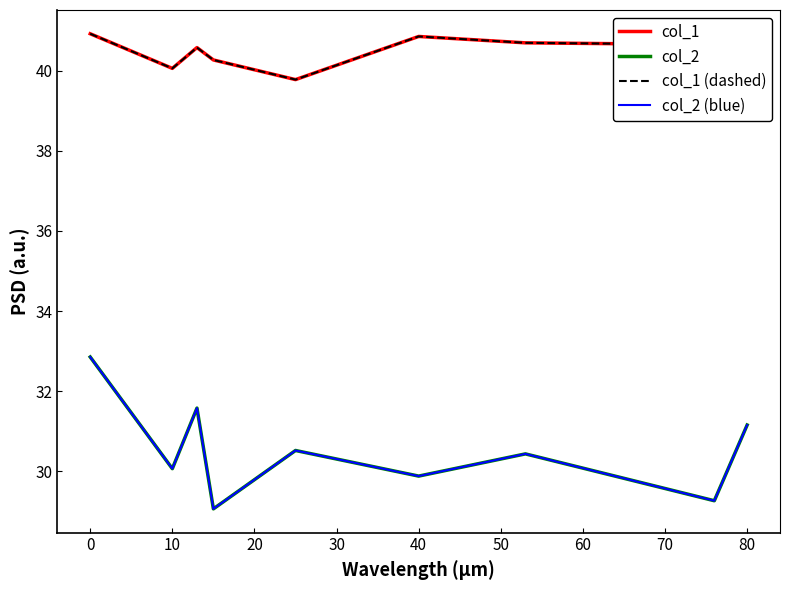

What is the maximum value for col_2 (blue)?

32.9